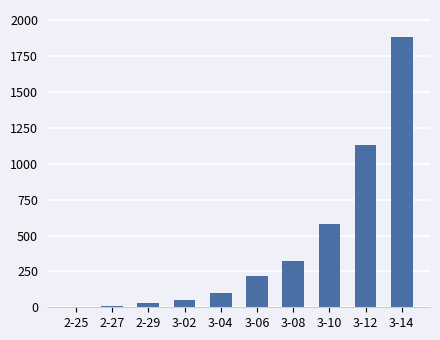

What is the sum of all values?

4318